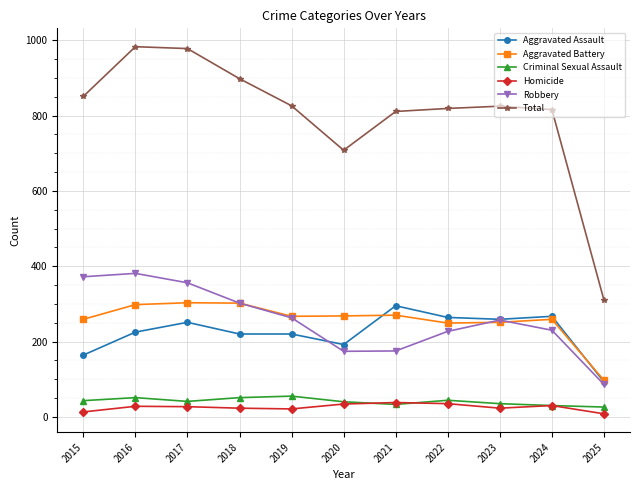

What are all the series names shown in the legend?

Aggravated Assault, Aggravated Battery, Criminal Sexual Assault, Homicide, Robbery, Total